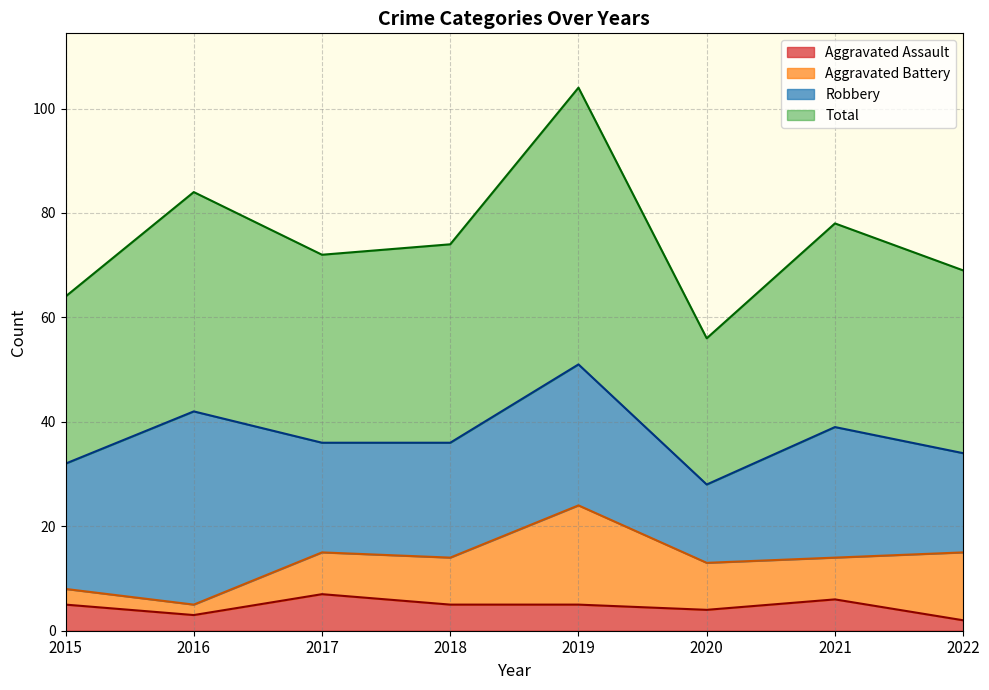

True or false: Aggravated Assault and Total cross at least once.

False